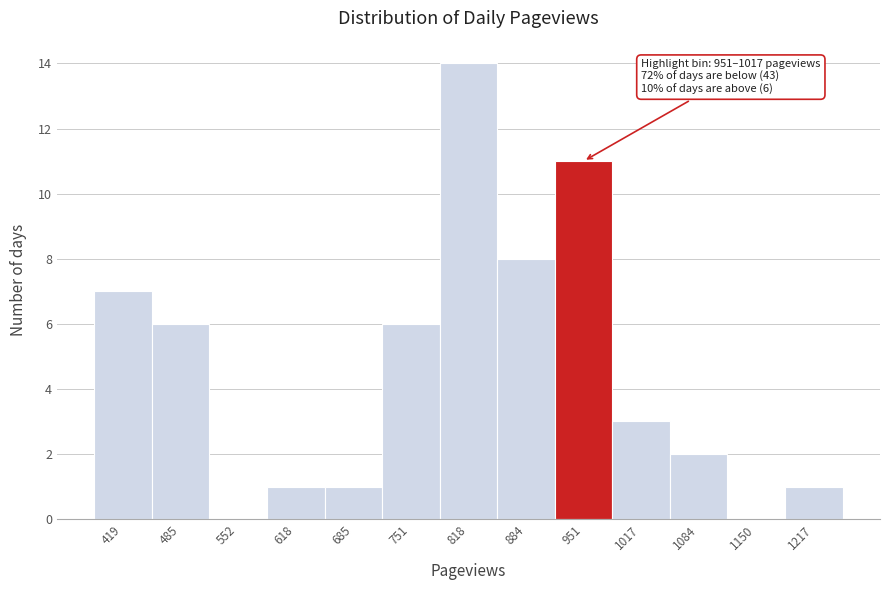

Reading right to left, transcribe all the data shown in this chart.

1217=1	1150=0	1084=2	1017=3	951=11	884=8	818=14	751=6	685=1	618=1	552=0	485=6	419=7